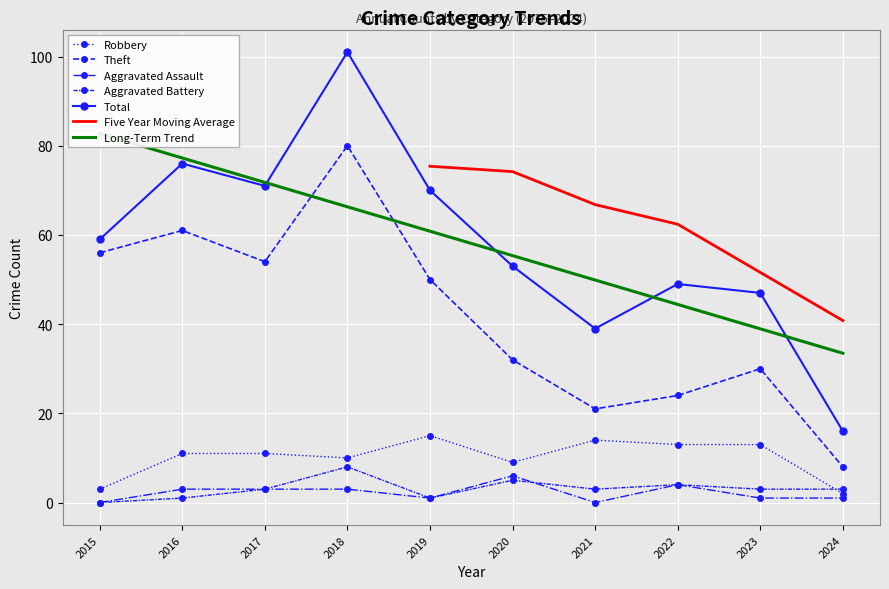

The Theft series shows 56 at 2015. True or false?

True